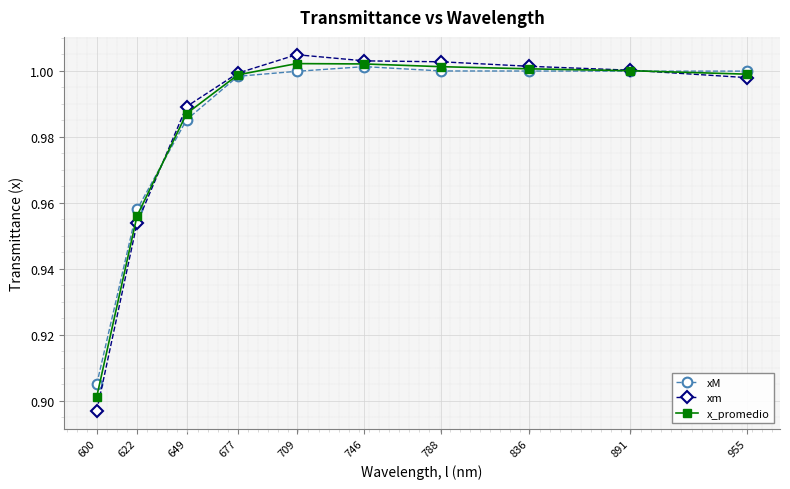

Between 622 and 649, which series saw the biggest shift?

xm